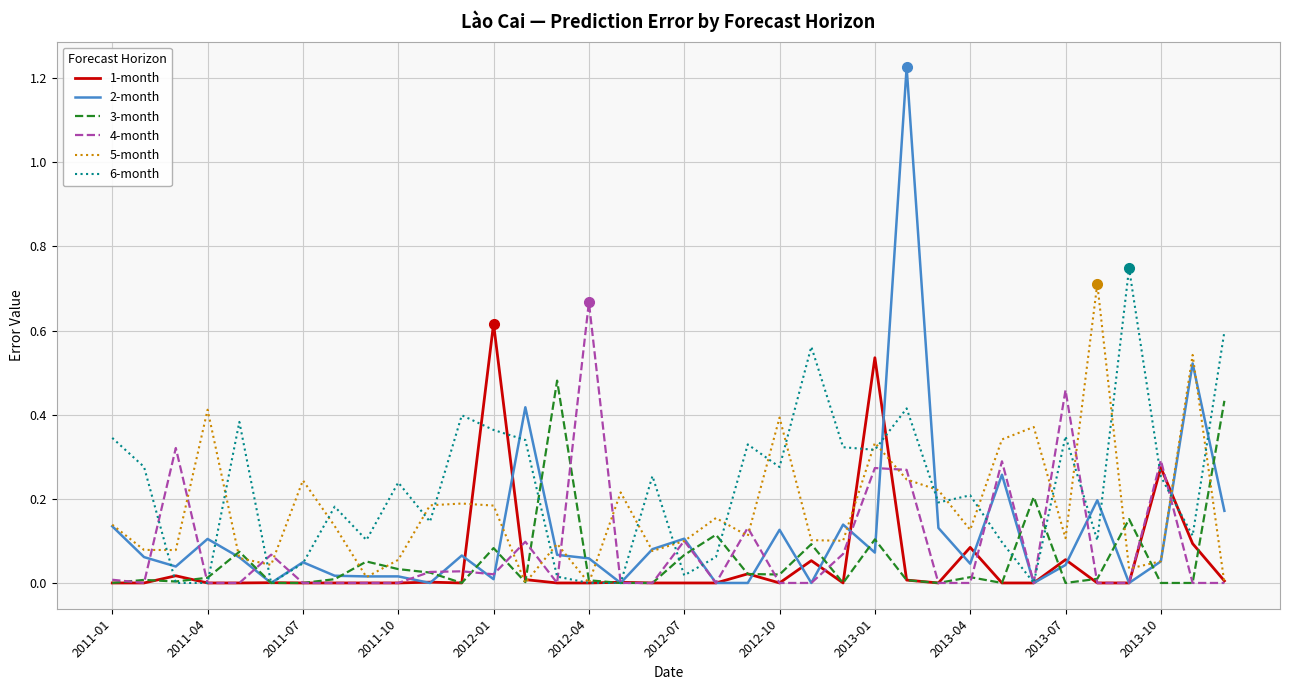

Is this an area chart (filled region under the line)?

No